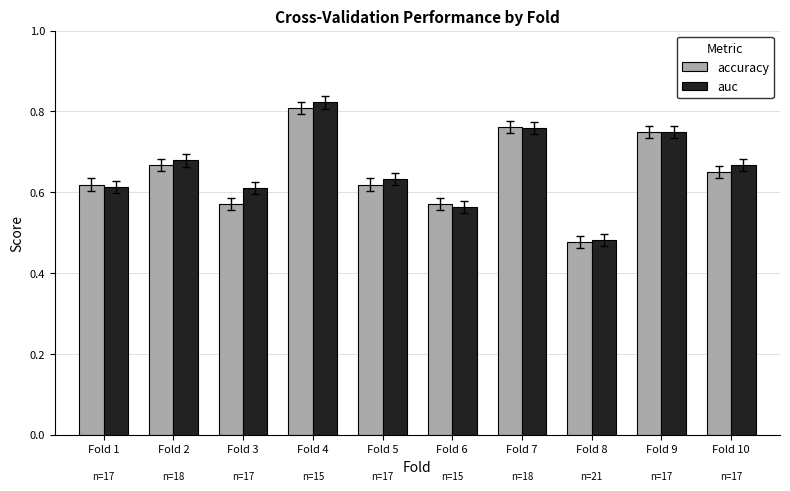

What is the total value across all series at Fold 7?

1.5